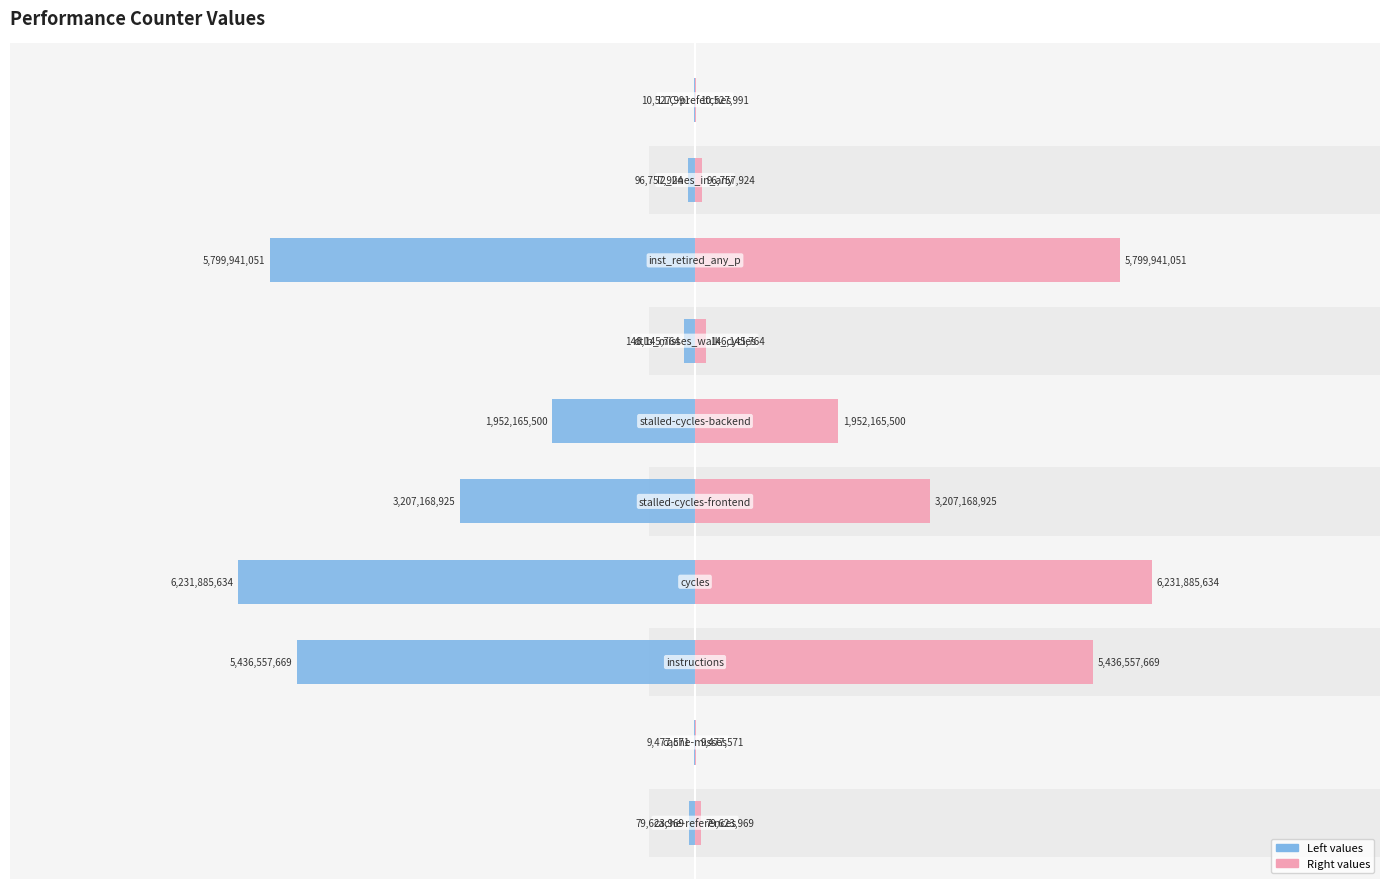

What is the difference between the maximum and minimum values in the Right (value) series?

6222408063